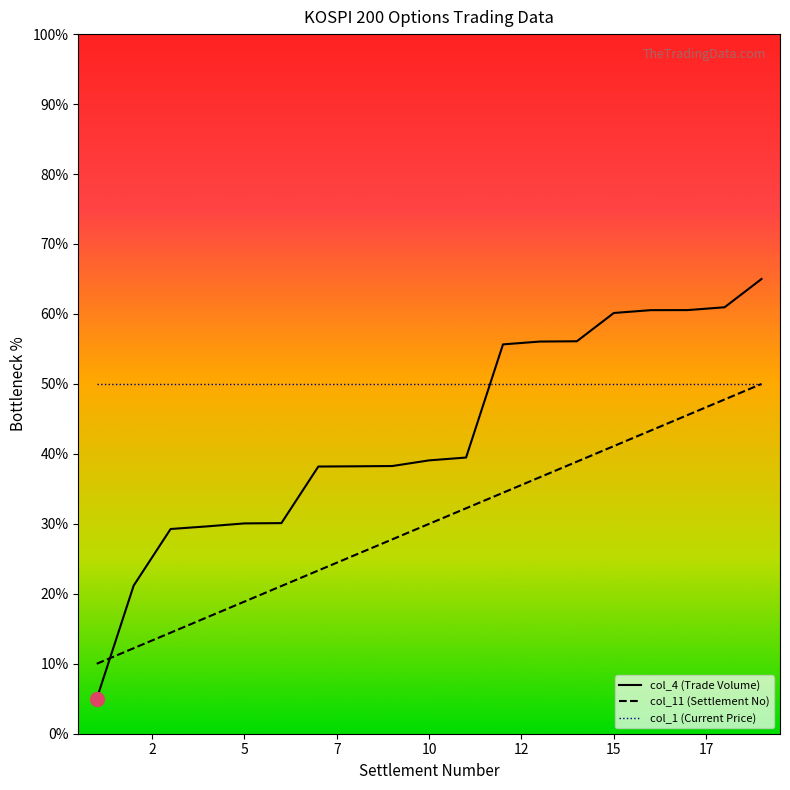

What is the difference between the maximum and minimum values in the col_11 (Settlement No) series?

40.0